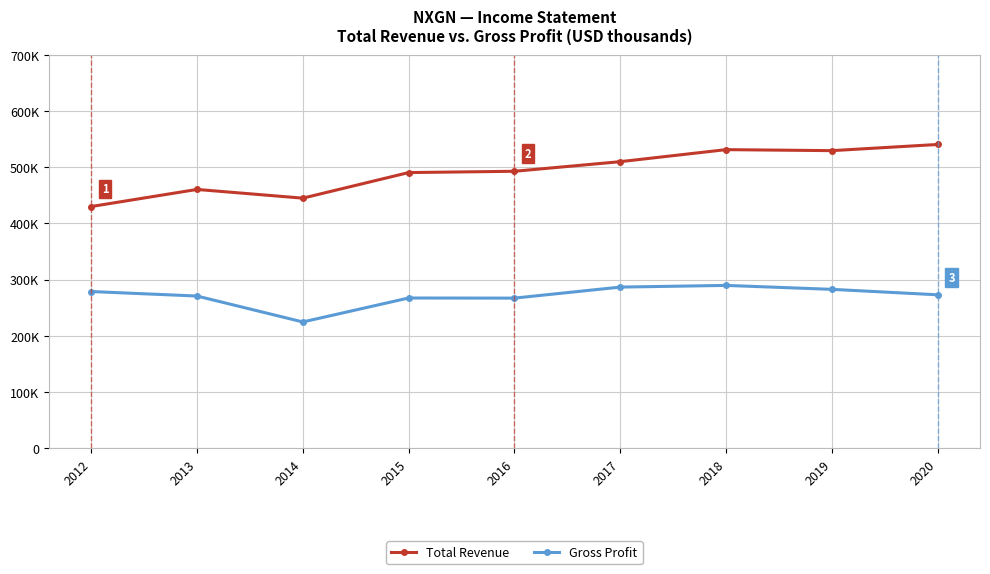

Is this an area chart (filled region under the line)?

No